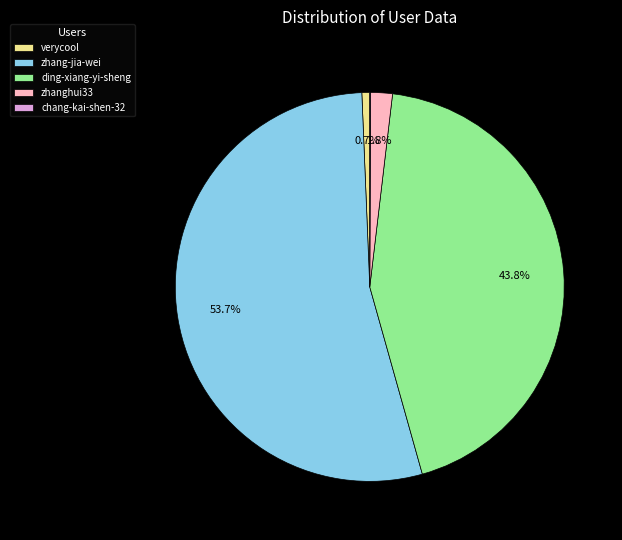

Does verycool account for over 50% of the chart?

No